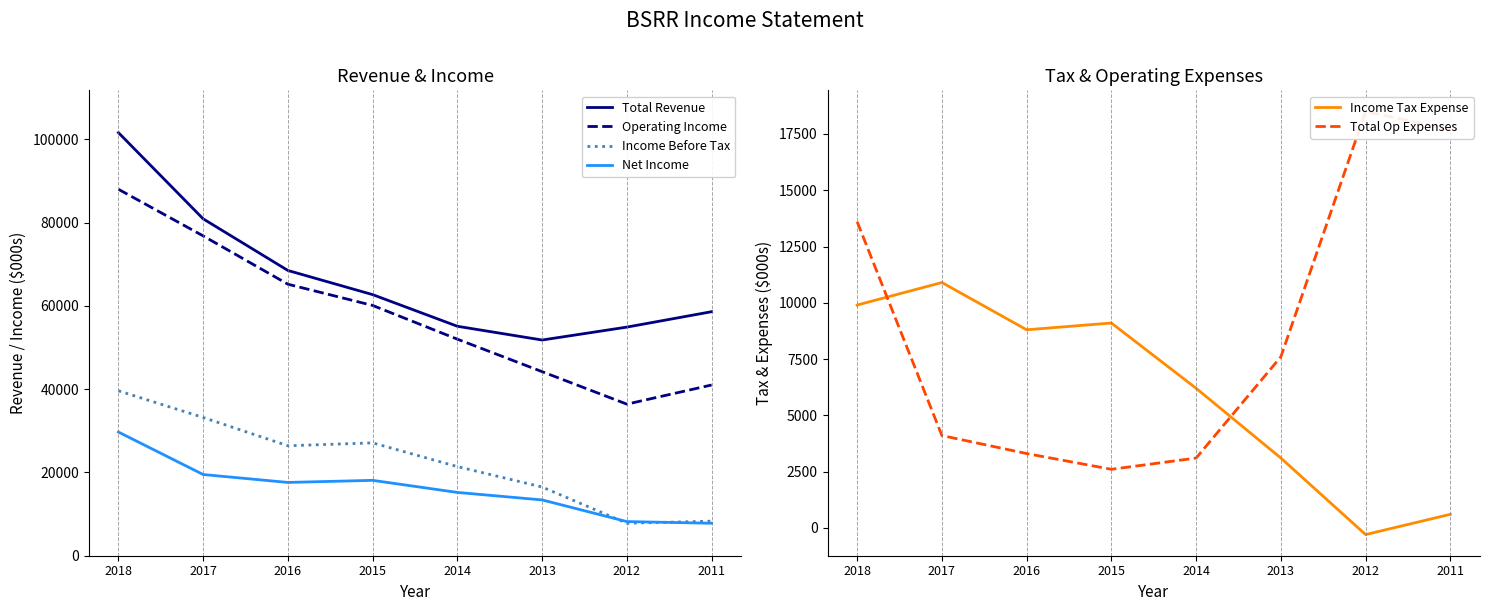

At how many categories does at least one series exceed 92384?

1